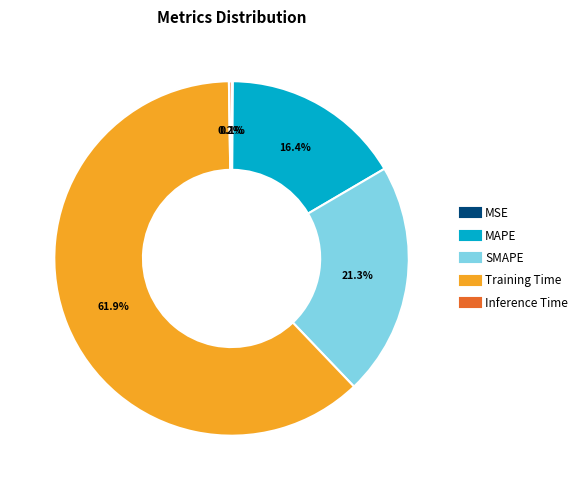

What percentage is NOT represented by SMAPE?

78.7%